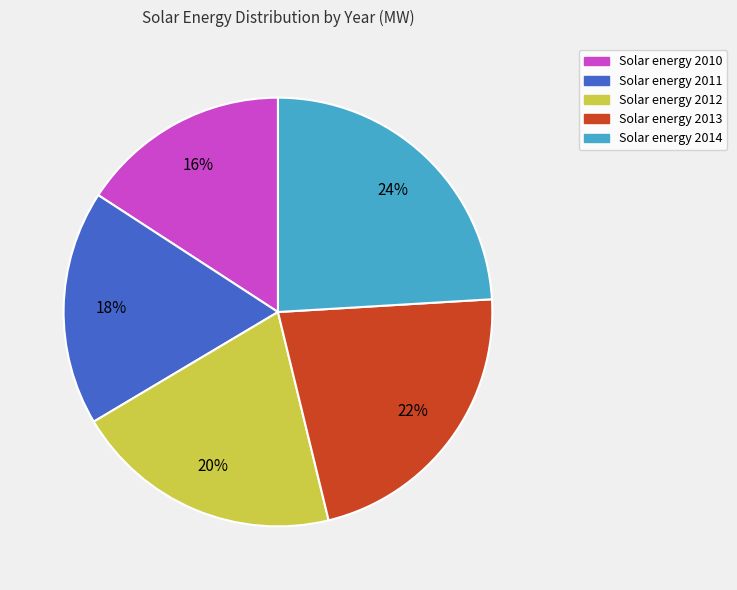

Is there a majority slice in this chart?

No